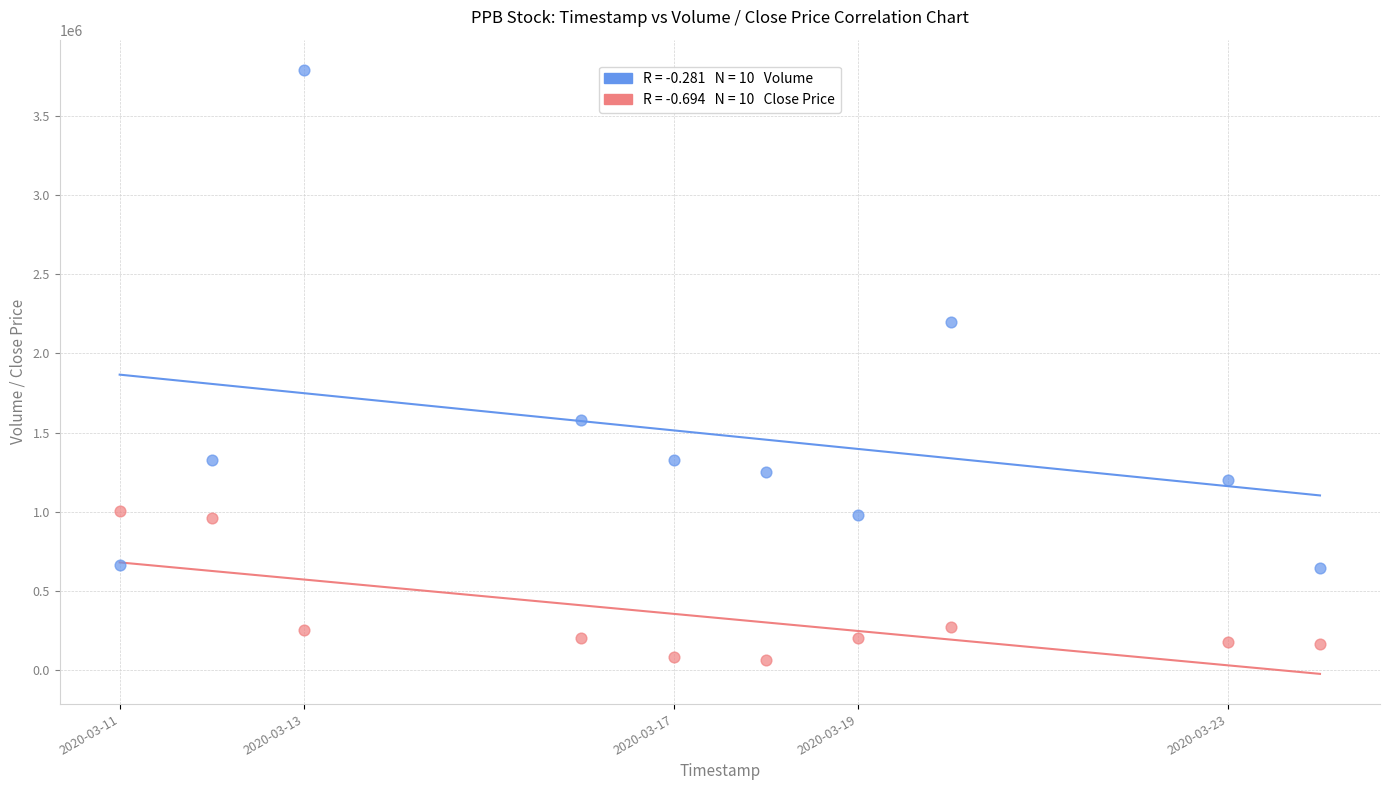

Across all data points, what is the range of X values (max minus min)?

1123200.0